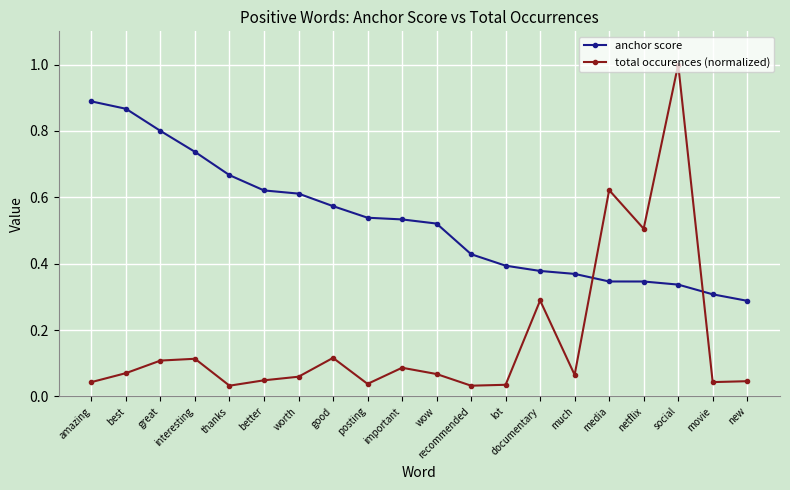

Rank the series at recommended from highest to lowest value.

anchor score, total occurences (normalized)